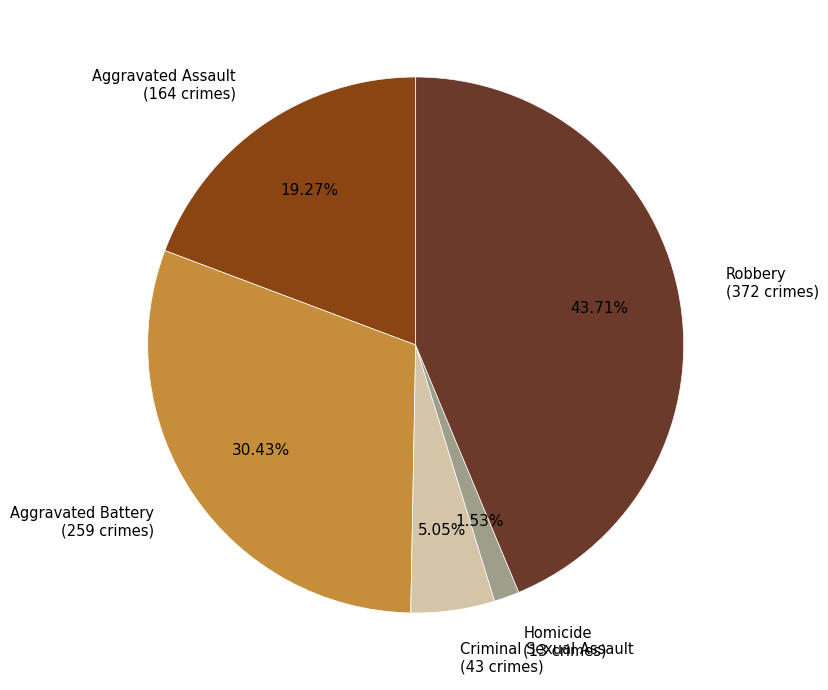

Rank the categories by value from lowest to highest.

Homicide, Criminal Sexual Assault, Aggravated Assault, Aggravated Battery, Robbery